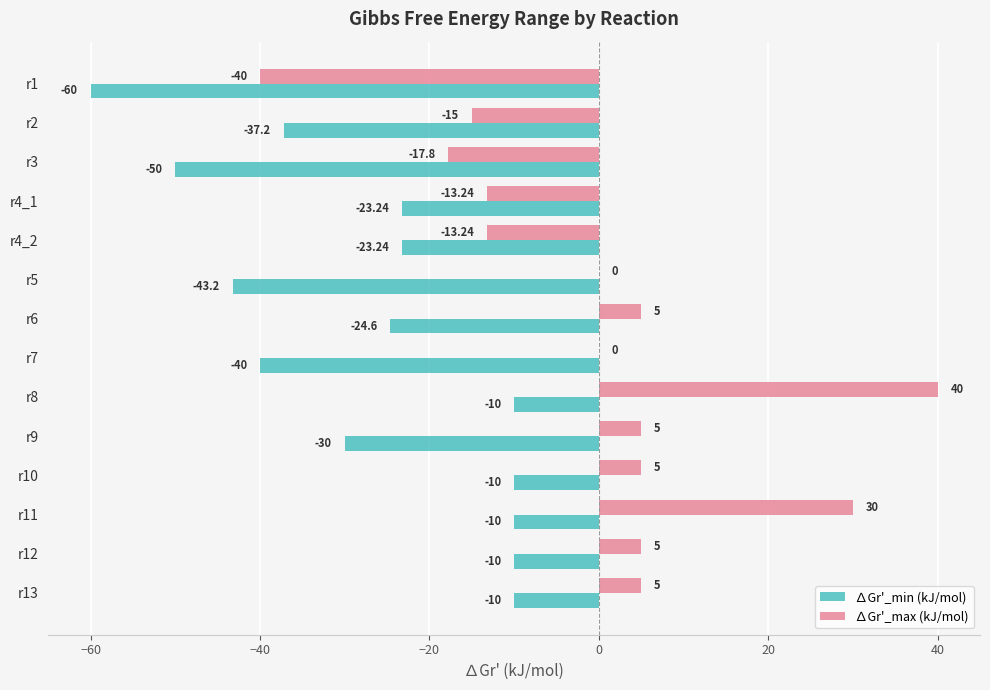

How many categories are shown in the chart?

14